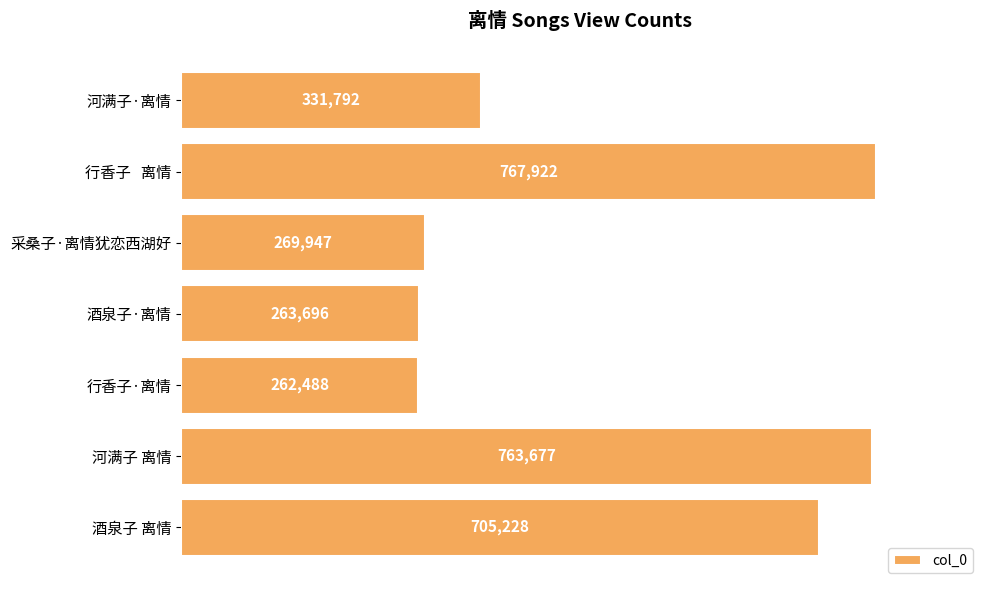

List the labels in order of value, largest first.

行香子   离情, 河满子 离情, 酒泉子 离情, 河满子·离情, 采桑子·离情犹恋西湖好, 酒泉子·离情, 行香子·离情